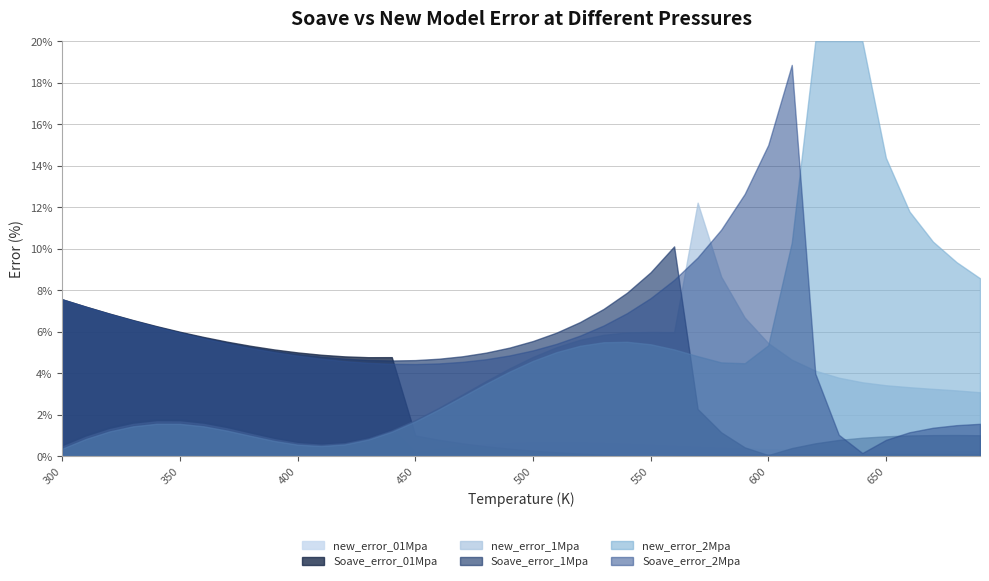

Does the chart have visible grid lines?

Yes